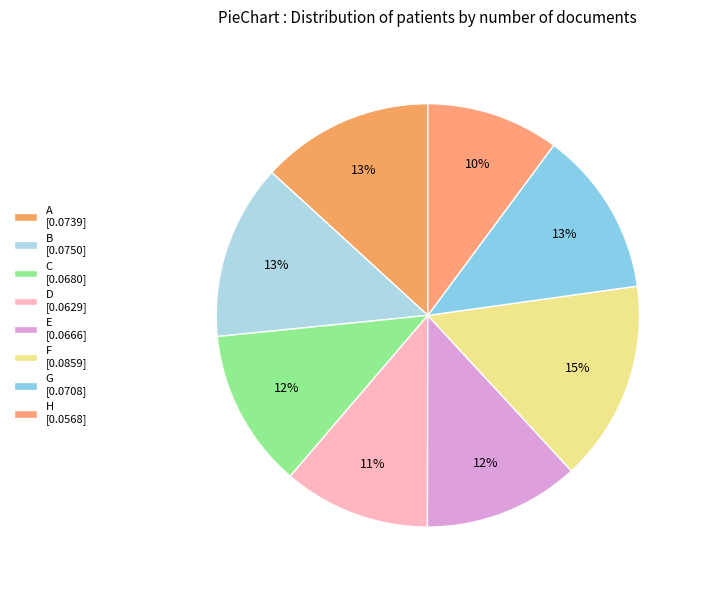

How many slices are in this pie chart?

8